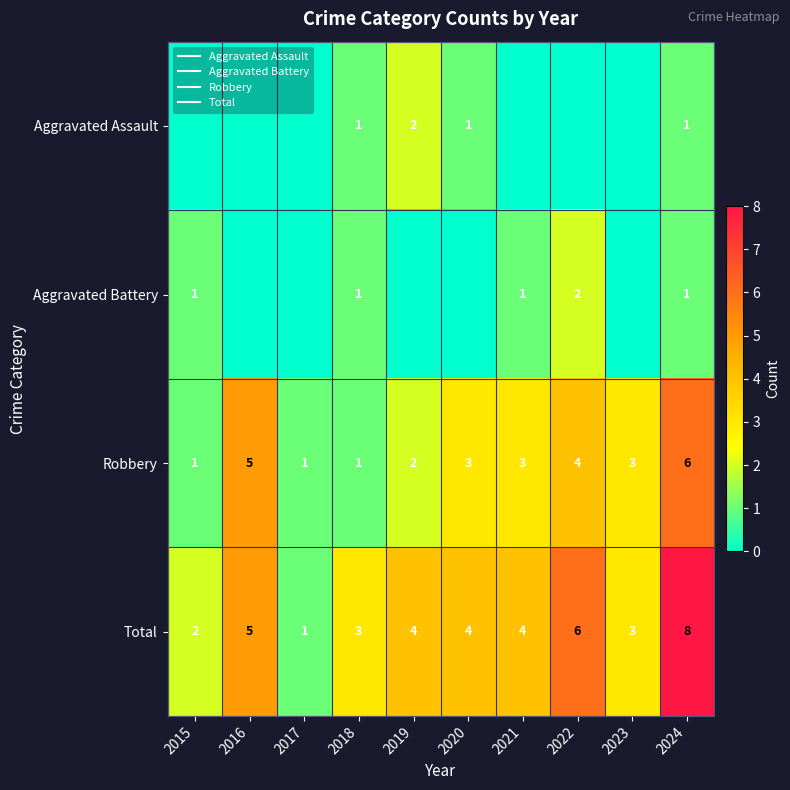

At which label does Aggravated Battery reach its minimum?

2016